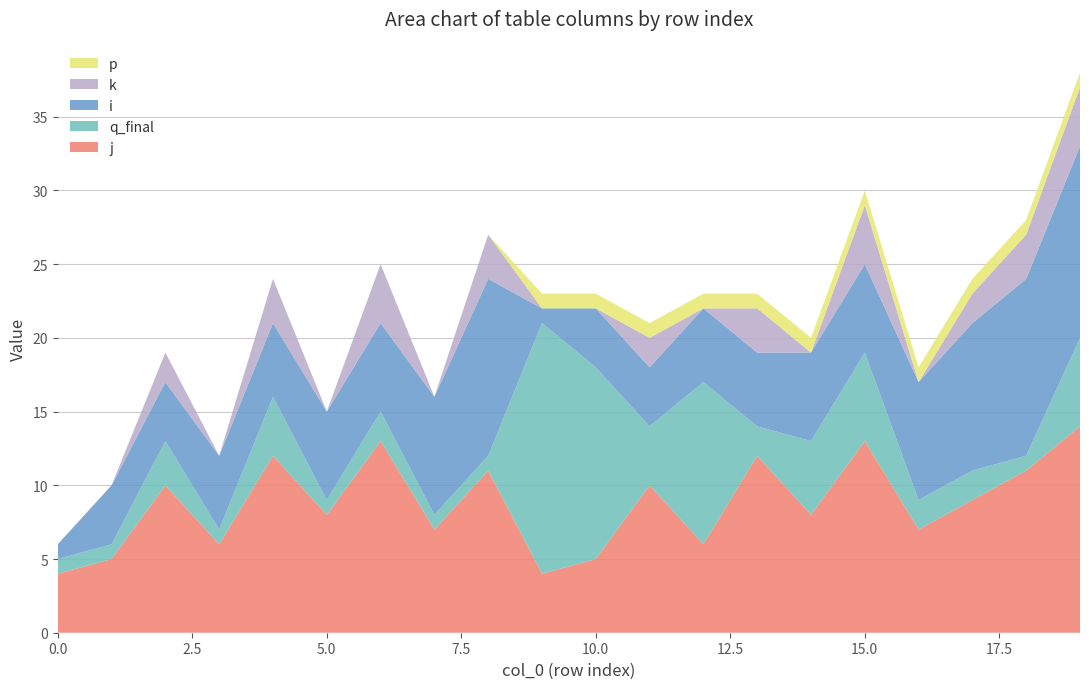

Reading left to right, list all the values displayed in this chart.

j: 4	5	10	6	12	8	13	7	11	4	5	10	6	12	8	13	7	9	11	14
q_final: 1	1	3	1	4	1	2	1	1	17	13	4	11	2	5	6	2	2	1	6
i: 1	4	4	5	5	6	6	8	12	1	4	4	5	5	6	6	8	10	12	13
k: 0	0	2	0	3	0	4	0	3	0	0	2	0	3	0	4	0	2	3	4
p: 0	0	0	0	0	0	0	0	0	1	1	1	1	1	1	1	1	1	1	1